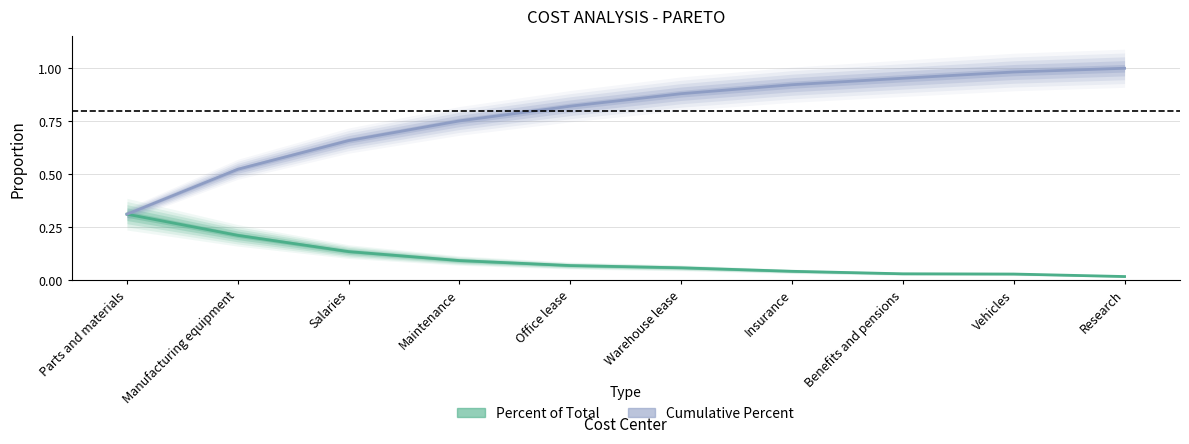

Is it true that Percent of Total equals 0.1 at Office lease?

True